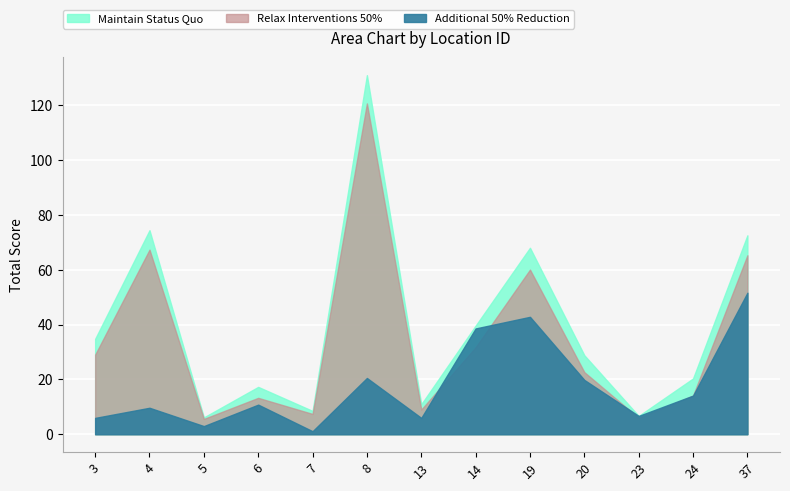

At which category does Additional 50% Reduction reach its first local valley?

5